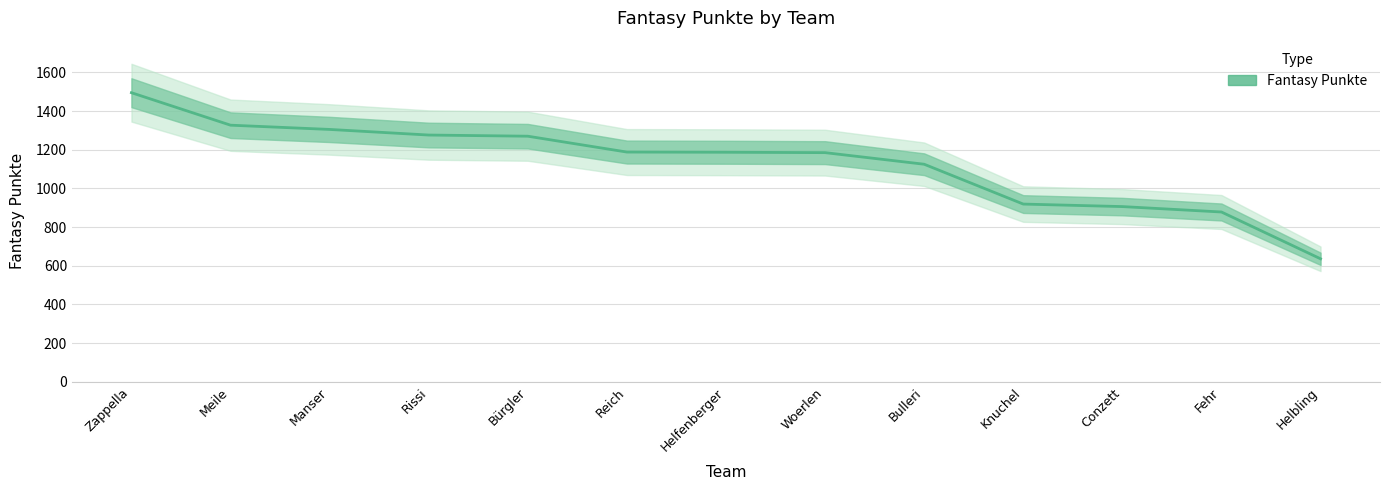

True or false: the data has more than 0 interior local peaks.

False